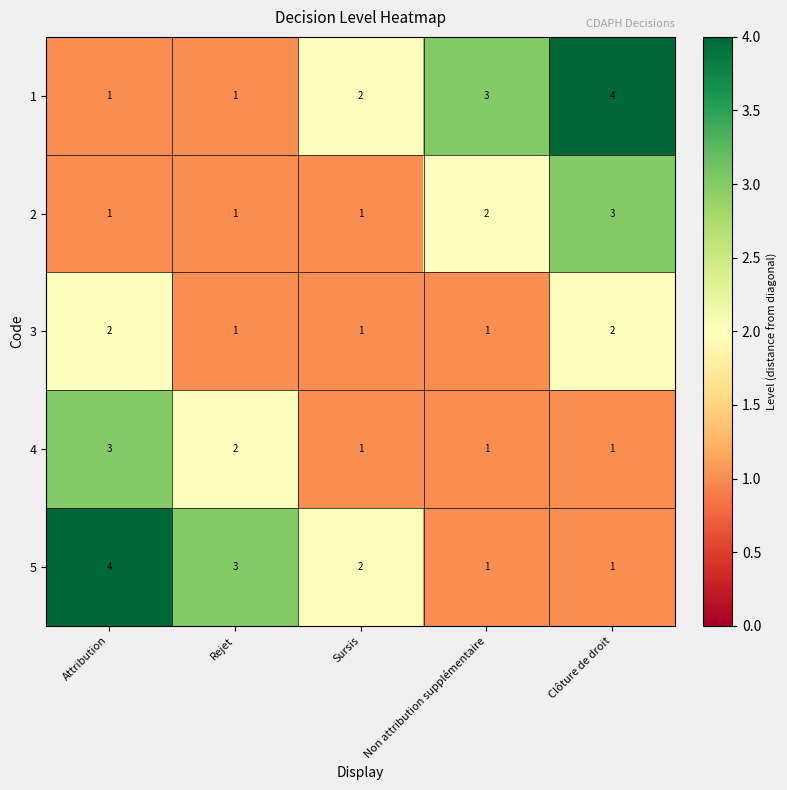

Reading left to right, list all the values displayed in this chart.

1: 1	1	2	3	4
2: 1	1	1	2	3
3: 2	1	1	1	2
4: 3	2	1	1	1
5: 4	3	2	1	1